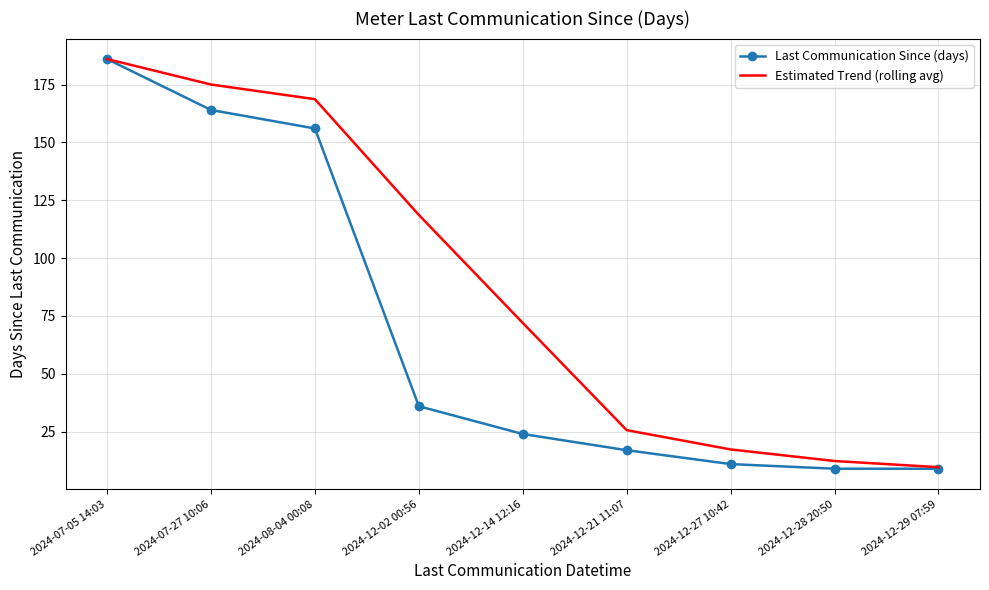

What is the difference between the highest and lowest values at 2024-12-14 12:16?

48.0